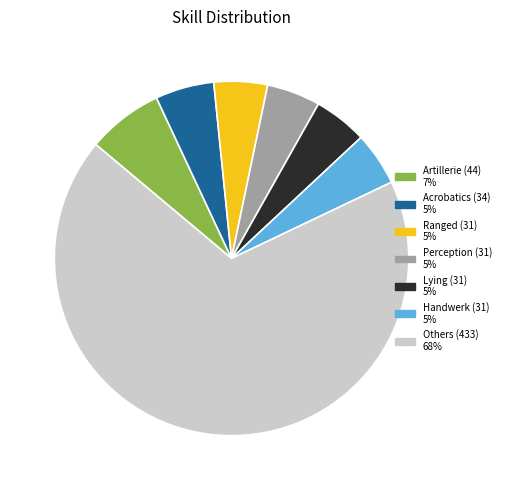

Count the number of slices in the pie.

7